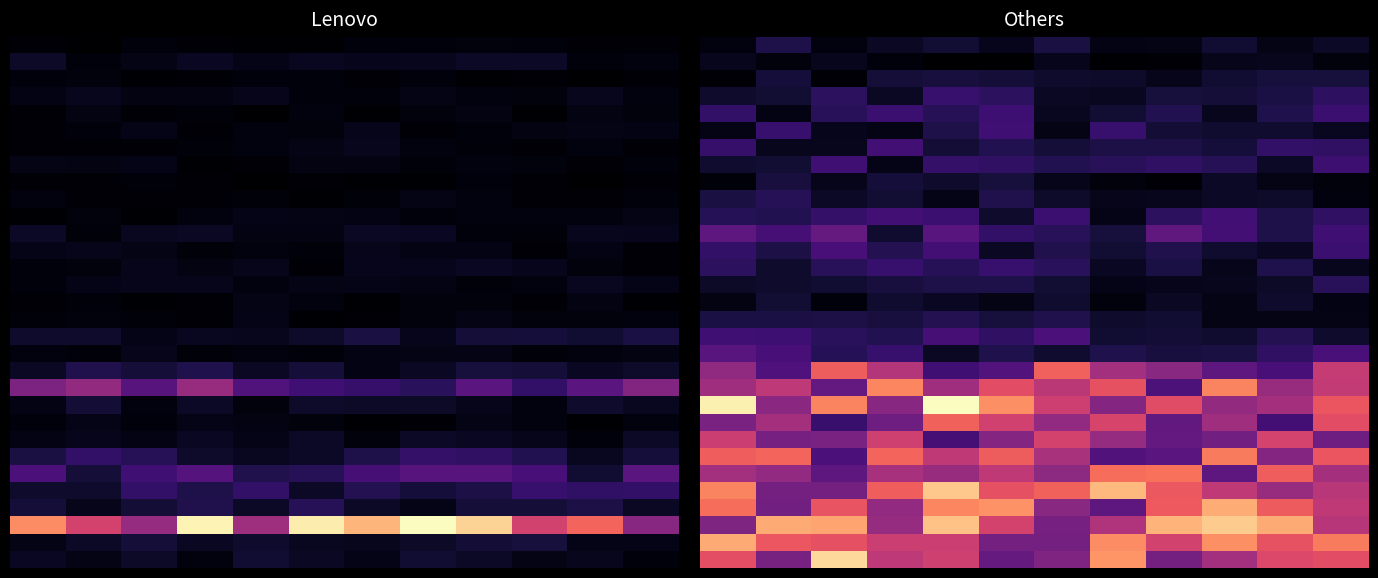

Count the number of categories in the chart.

12